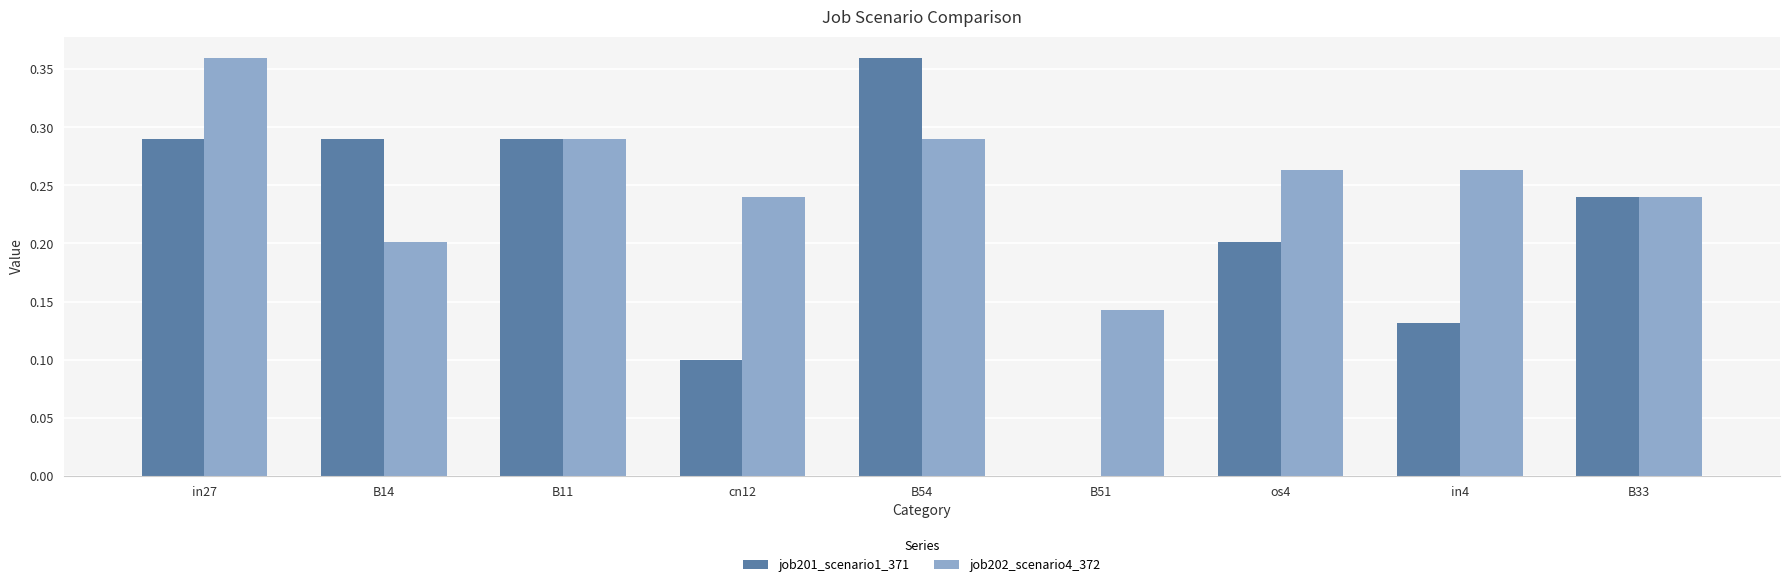

What is the sum of the job202_scenario4_372 values at B14 and B54?

0.5